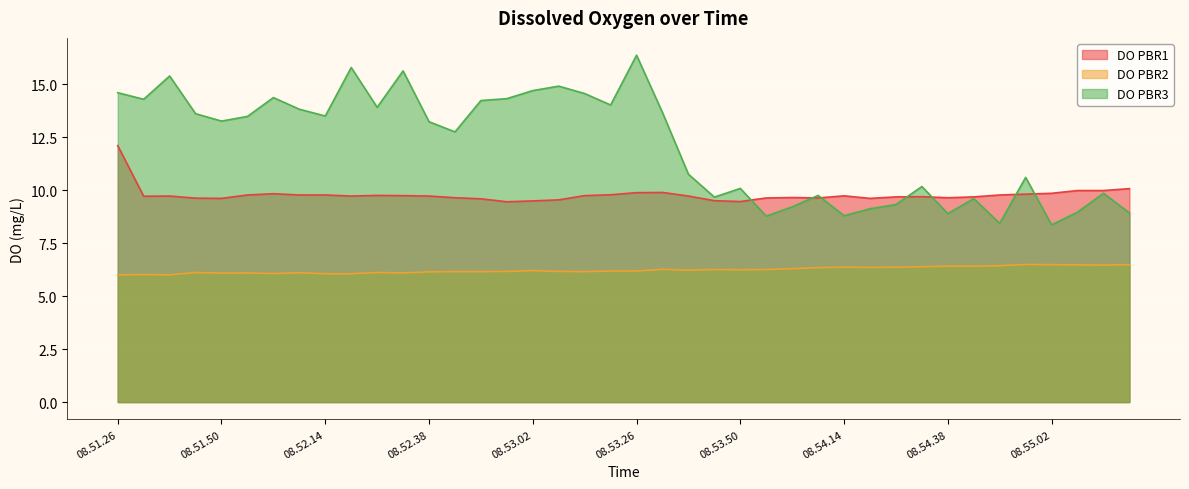

The value of DO PBR3 at 08.53.26 is 16.4. True or false?

True